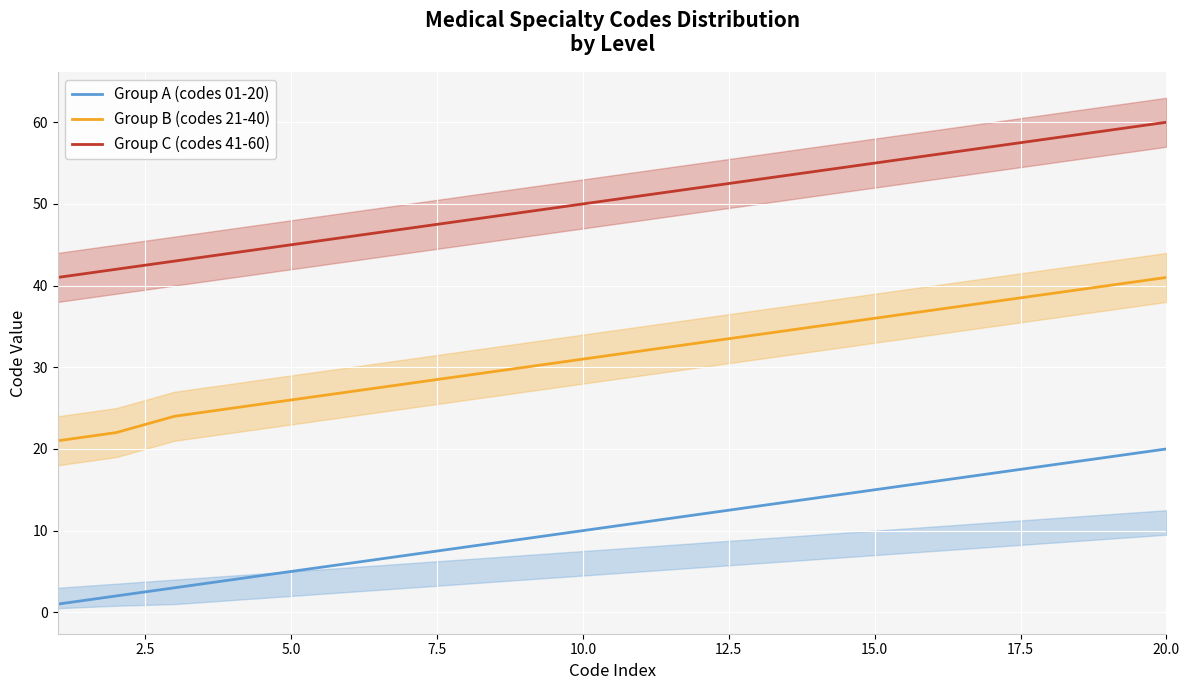

True or false: Group C (codes 41-60) and Group B (codes 21-40) cross at least once.

False